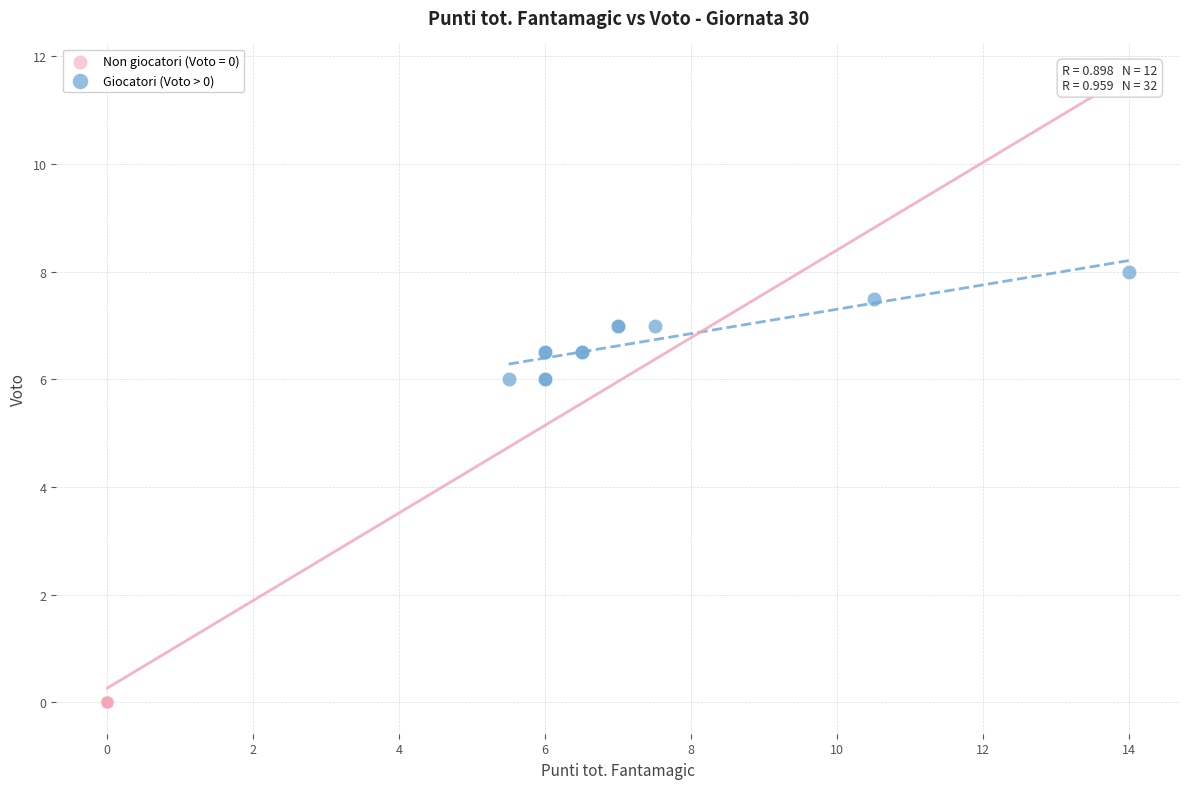

Which series reaches the maximum Y coordinate?

Giocatori (Voto > 0)